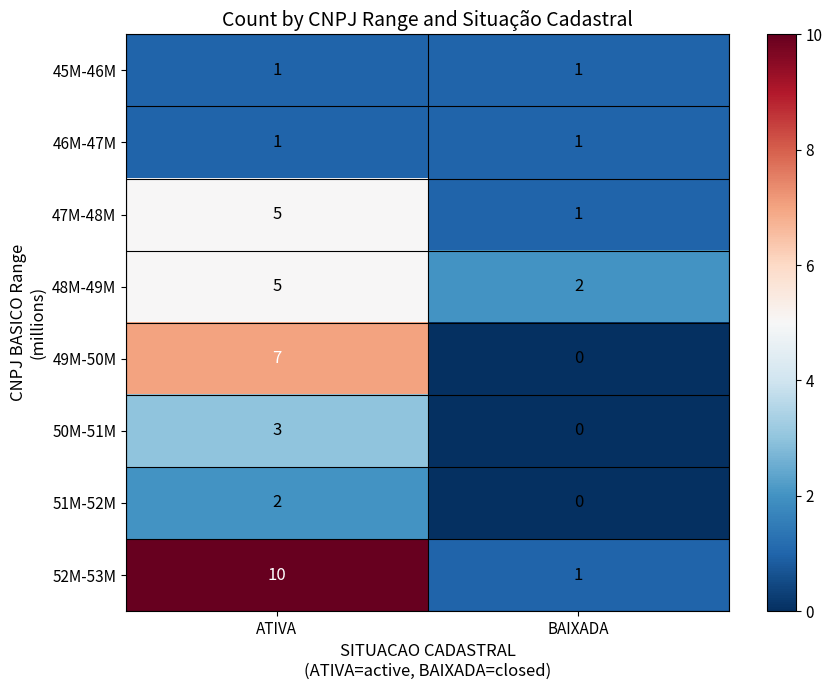

Which series has the largest range (max minus min)?

52M-53M